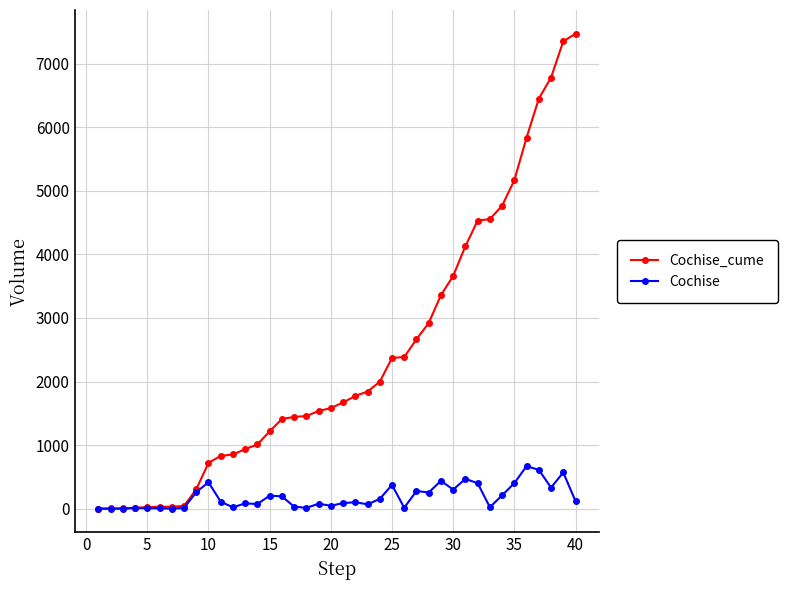

Which series has the largest total across all categories?

Cochise_cume